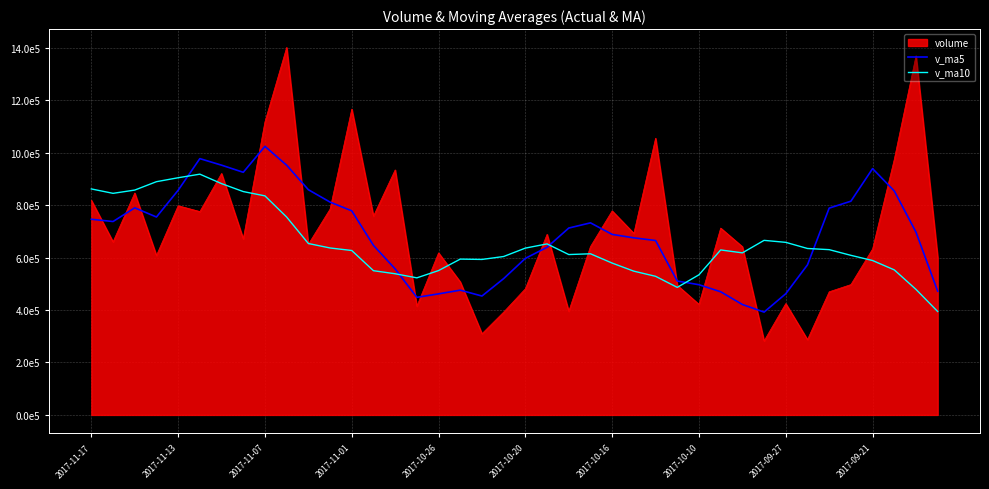

How many interior local peaks does the v_ma10 series have?

6